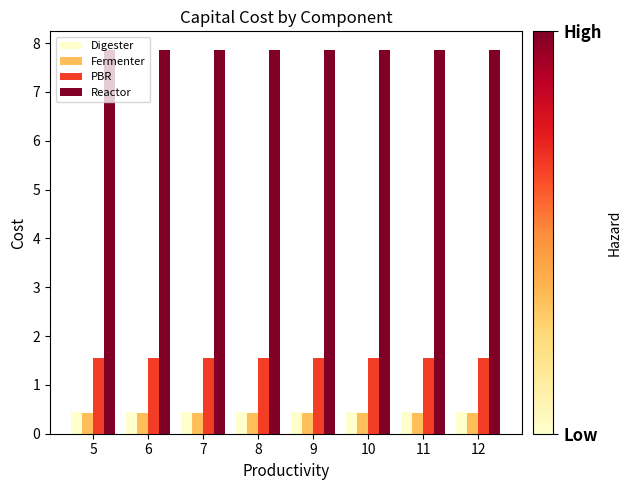

What is the minimum value for Digester?

0.5